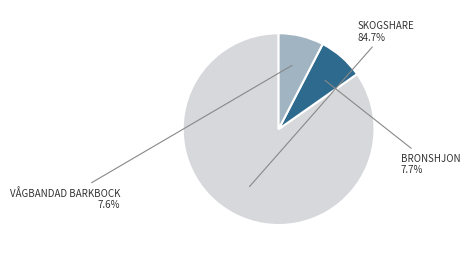

Is there a majority slice in this chart?

Yes